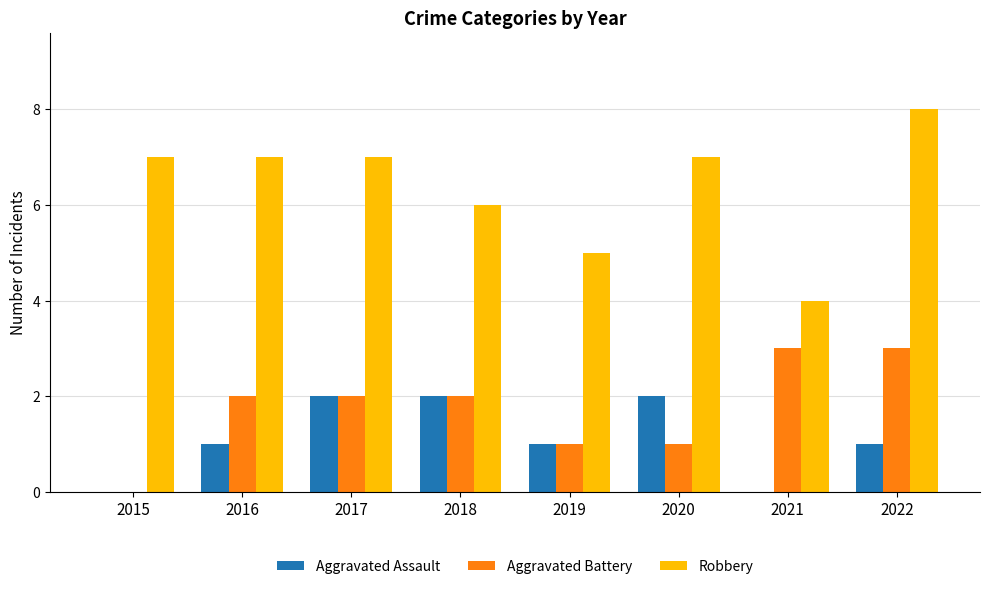

At which category does the chart reach its peak across all series?

2022